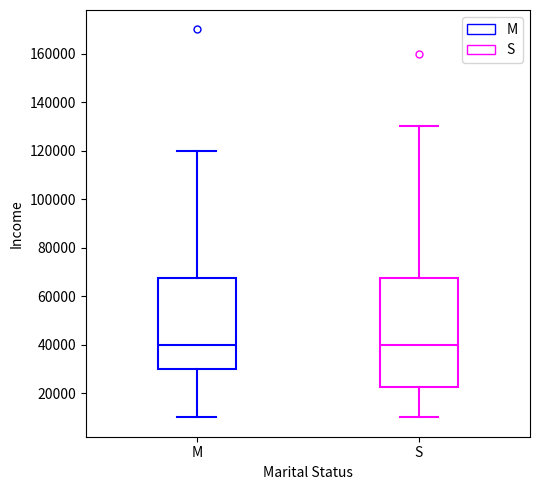

Reading left to right, read every box against the y-axis: the position of its median line, the range the box covers, and the ends of its whiskers. The values are not printed on the chart, so give them approximately, as read against the axis.

M: median 40000, box 30000 to 68000, whiskers 10000 to 120000
S: median 40000, box 22000 to 68000, whiskers 10000 to 130000